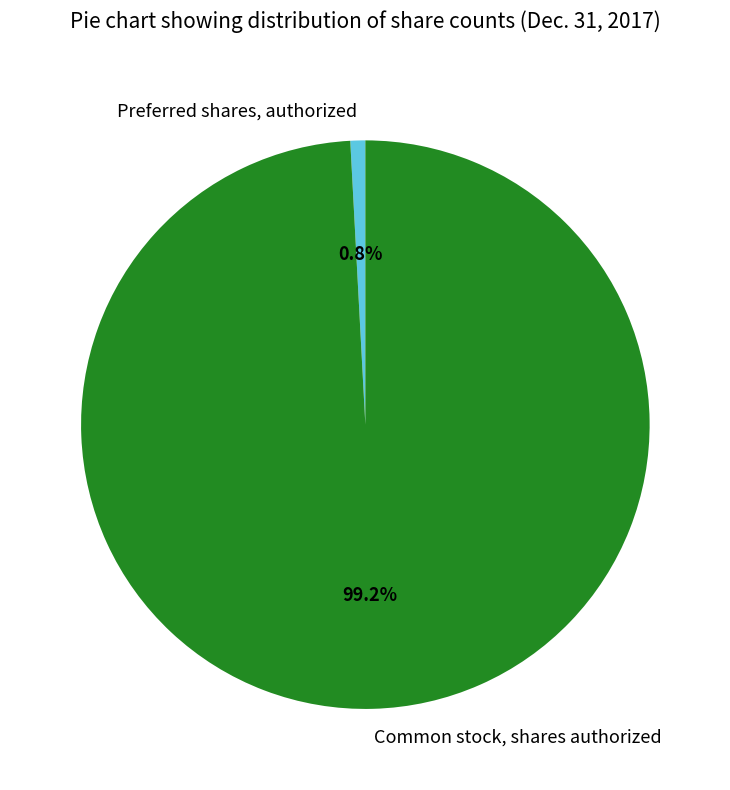

Rank the categories by value from highest to lowest.

Common stock, shares authorized, Preferred shares, authorized